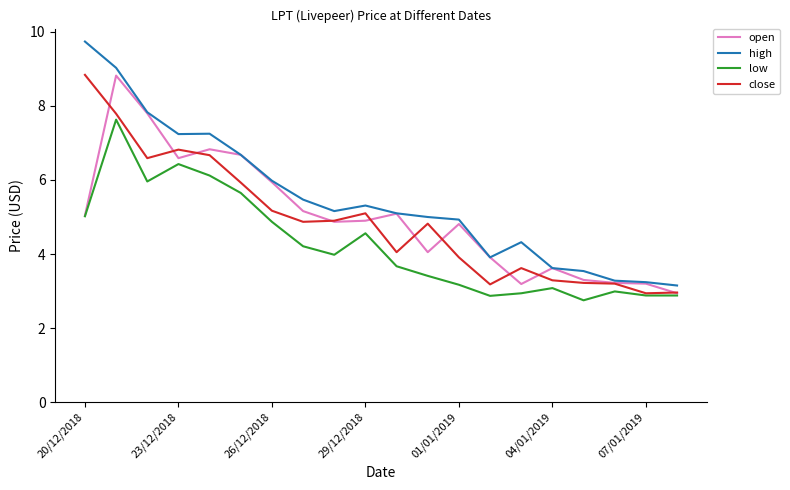

Which series has the widest spread of values?

high